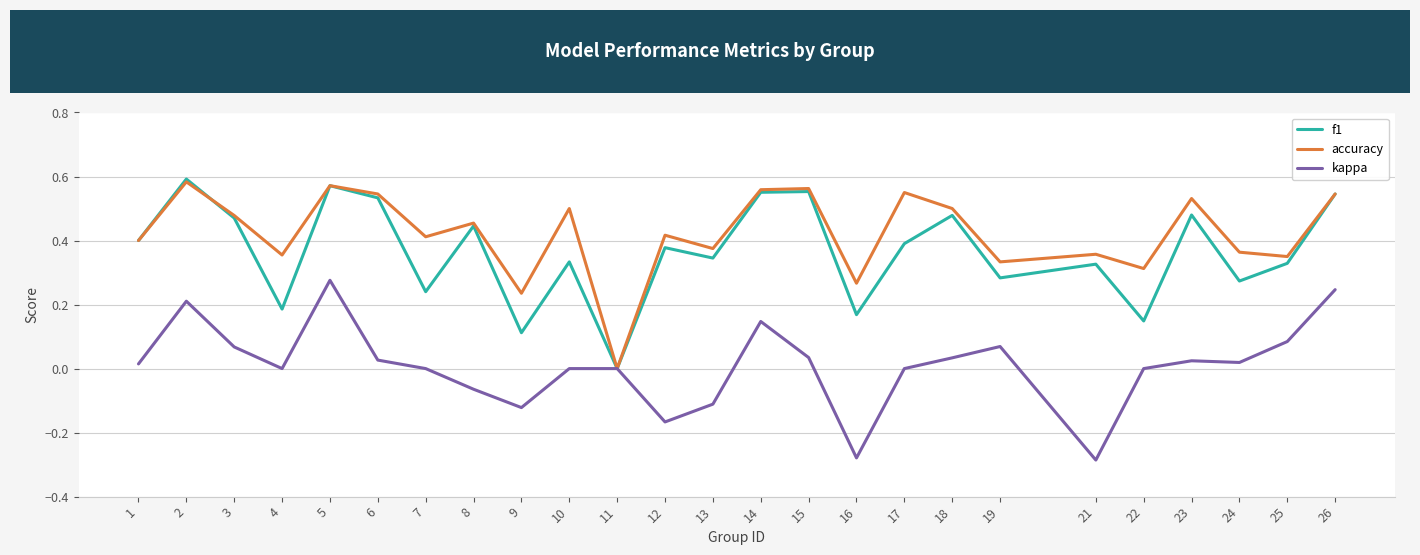

Is the value of accuracy at 21 greater than the value of f1 at 17?

No